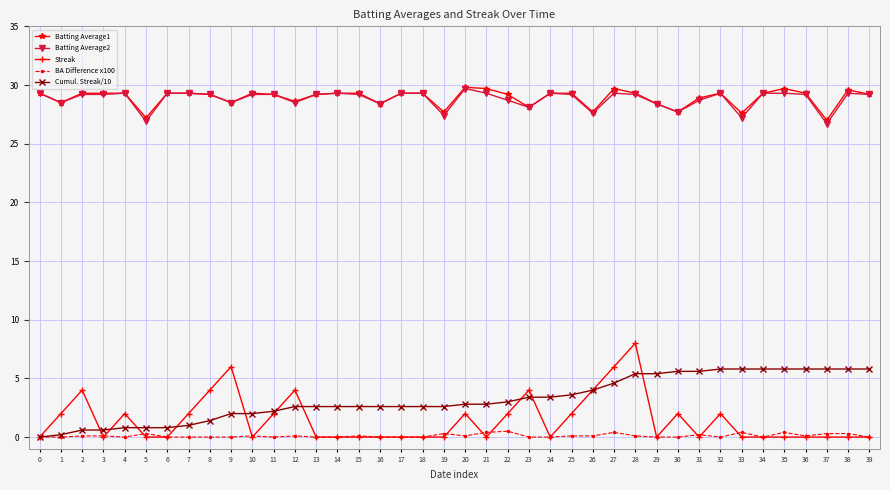

How many distinct data groups are displayed?

5